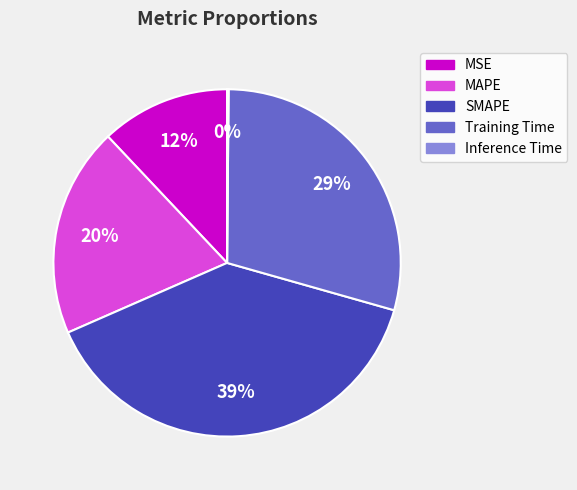

What percentage is the Training Time slice, to the nearest percent?

29%